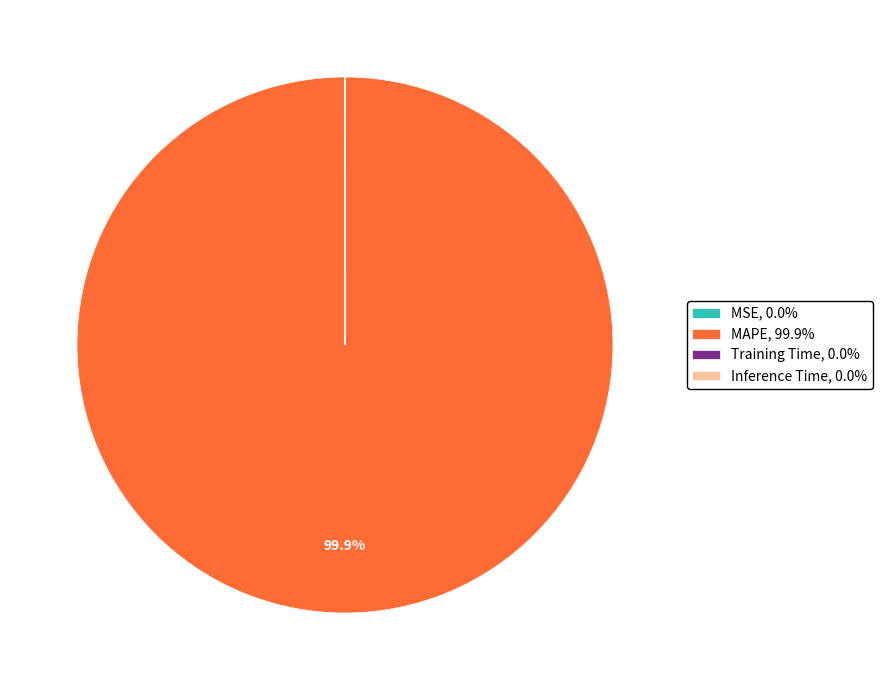

Does MAPE, 99.9% represent more than half of the total?

Yes